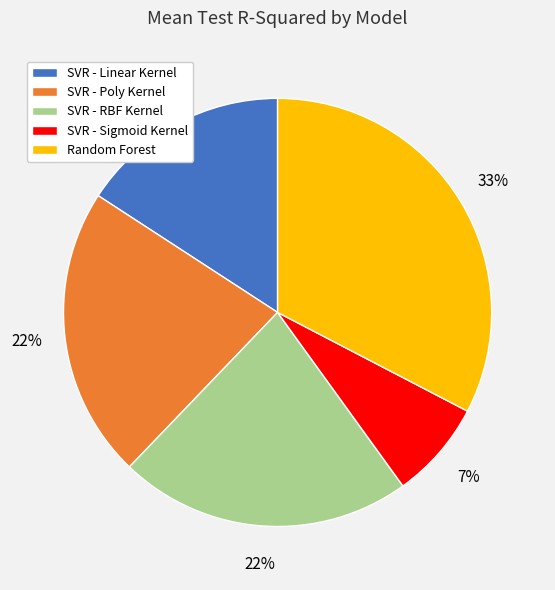

To the nearest percent, what percentage of the pie is Random Forest?

33%